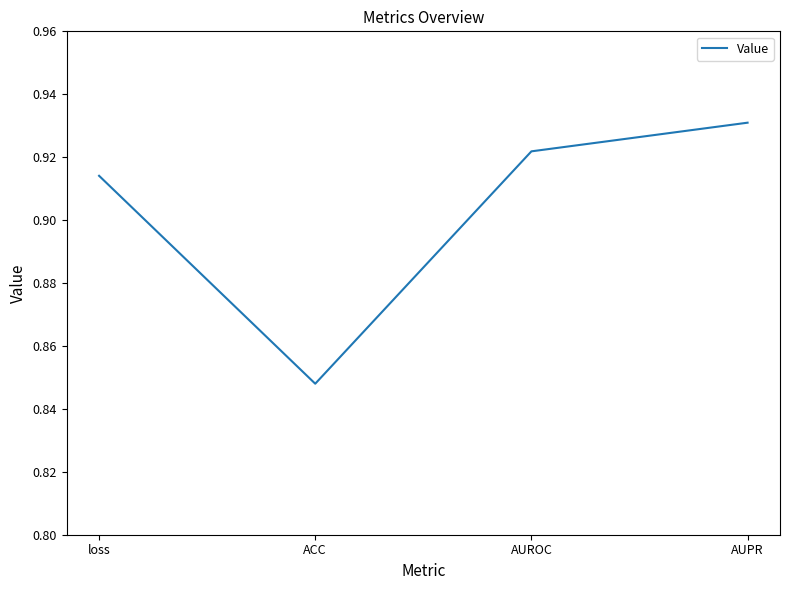

How many distinct data groups are displayed?

1